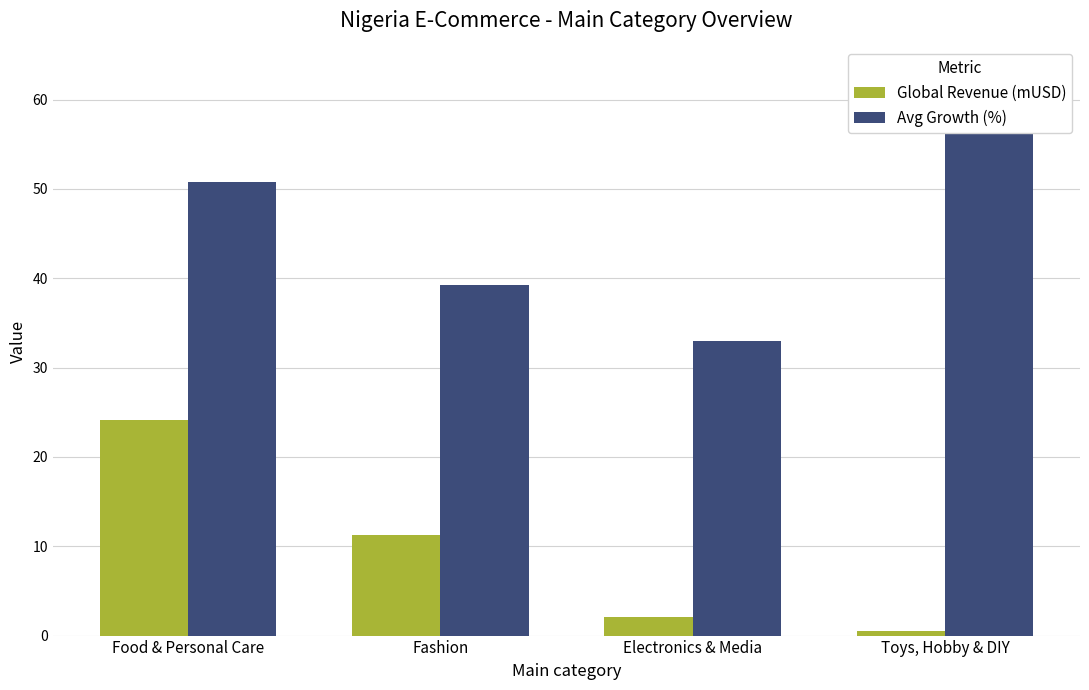

What is the average value of the Global Revenue (mUSD) series?

9.5